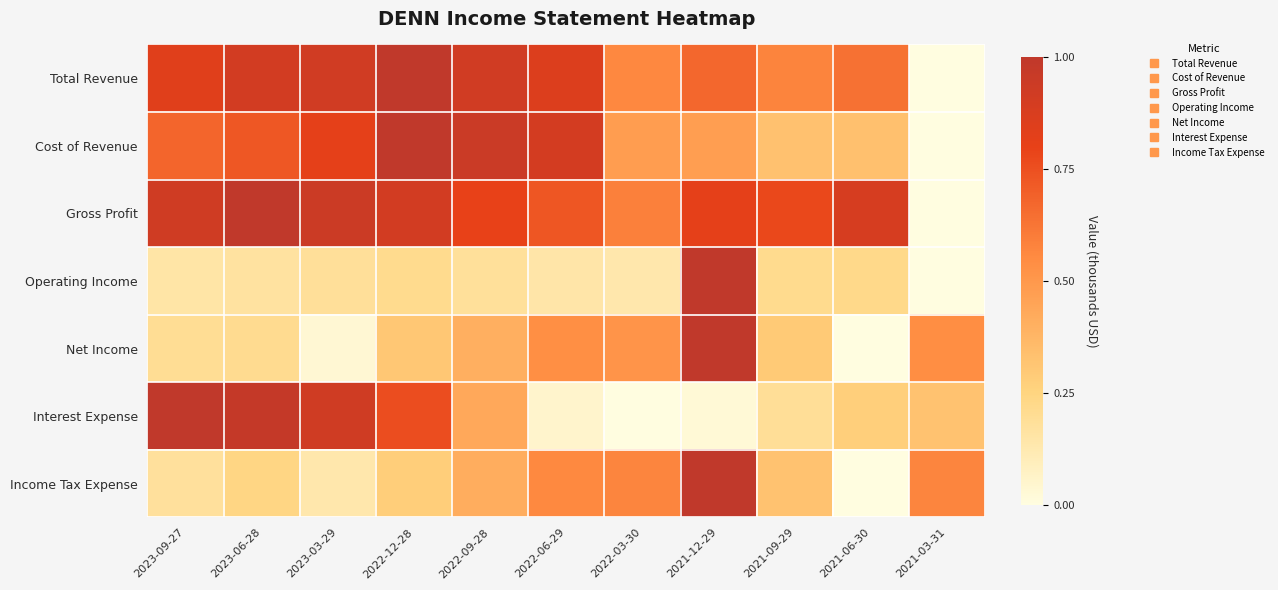

At 2021-09-29, list the series in order from smallest to largest.

Interest Expense, Operating Income, Net Income, Income Tax Expense, Cost of Revenue, Total Revenue, Gross Profit